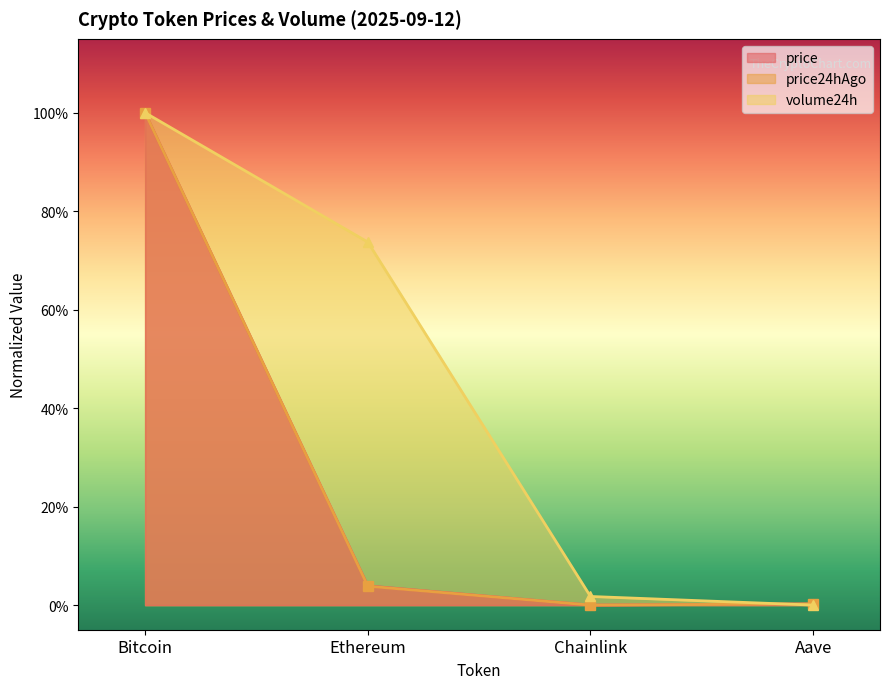

Reading left to right, extract all data points from this chart.

price: Bitcoin=1.0	Ethereum=0.0	Chainlink=0.0	Aave=0.0
price24hAgo: Bitcoin=1.0	Ethereum=0.0	Chainlink=0.0	Aave=0.0
volume24h: Bitcoin=1.0	Ethereum=0.7	Chainlink=0.0	Aave=0.0